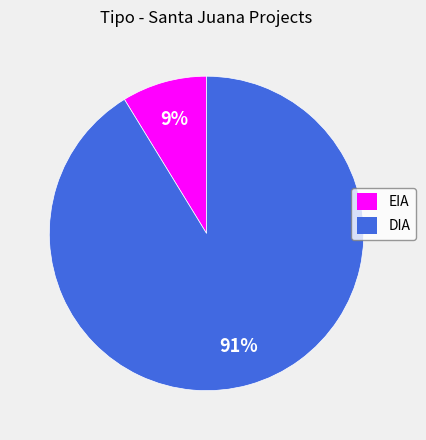

How many segments does this pie chart have?

2